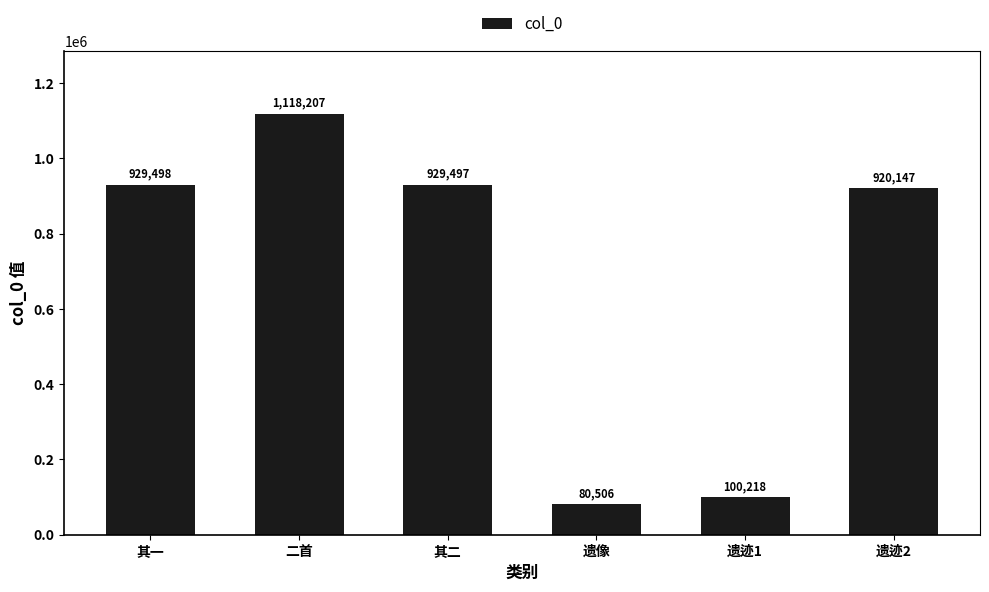

What is the difference between the maximum and minimum values?

1037701